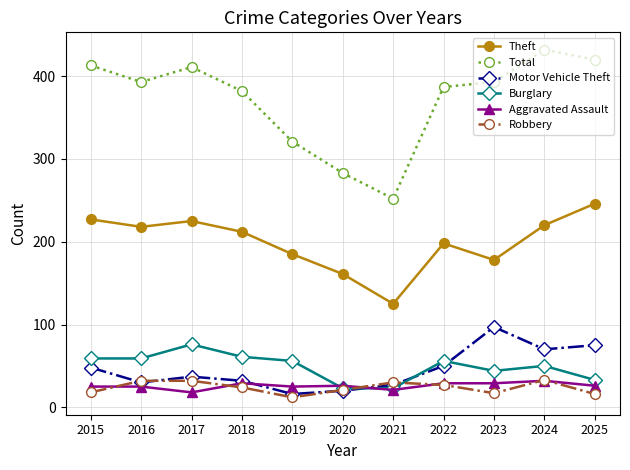

True or false: Burglary and Theft cross at least once.

False